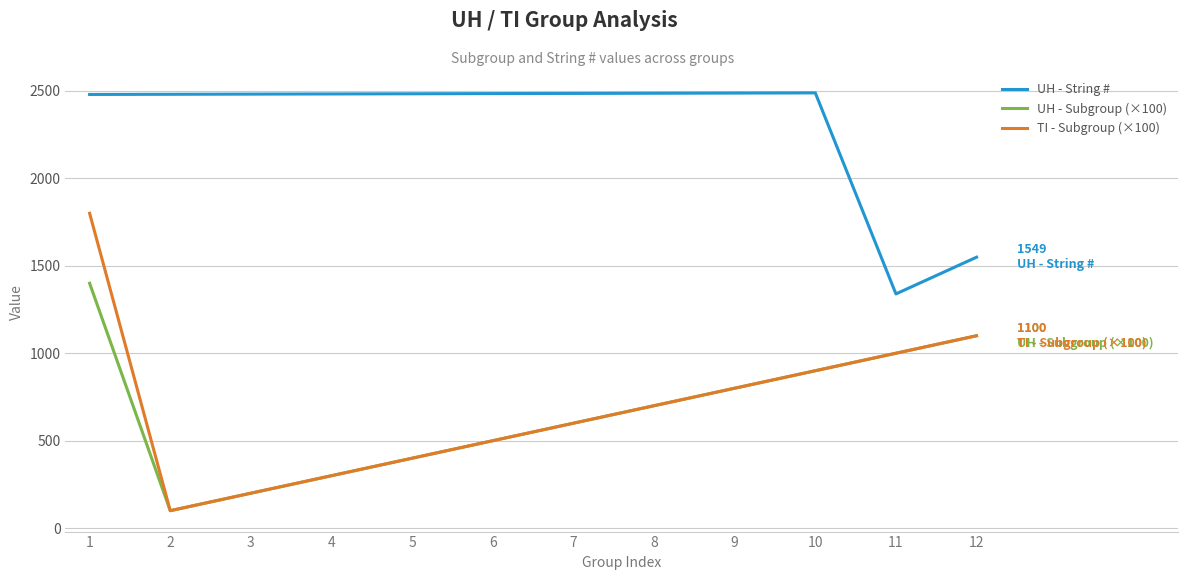

True or false: UH - Subgroup (×100) and UH - String # intersect in this chart.

False